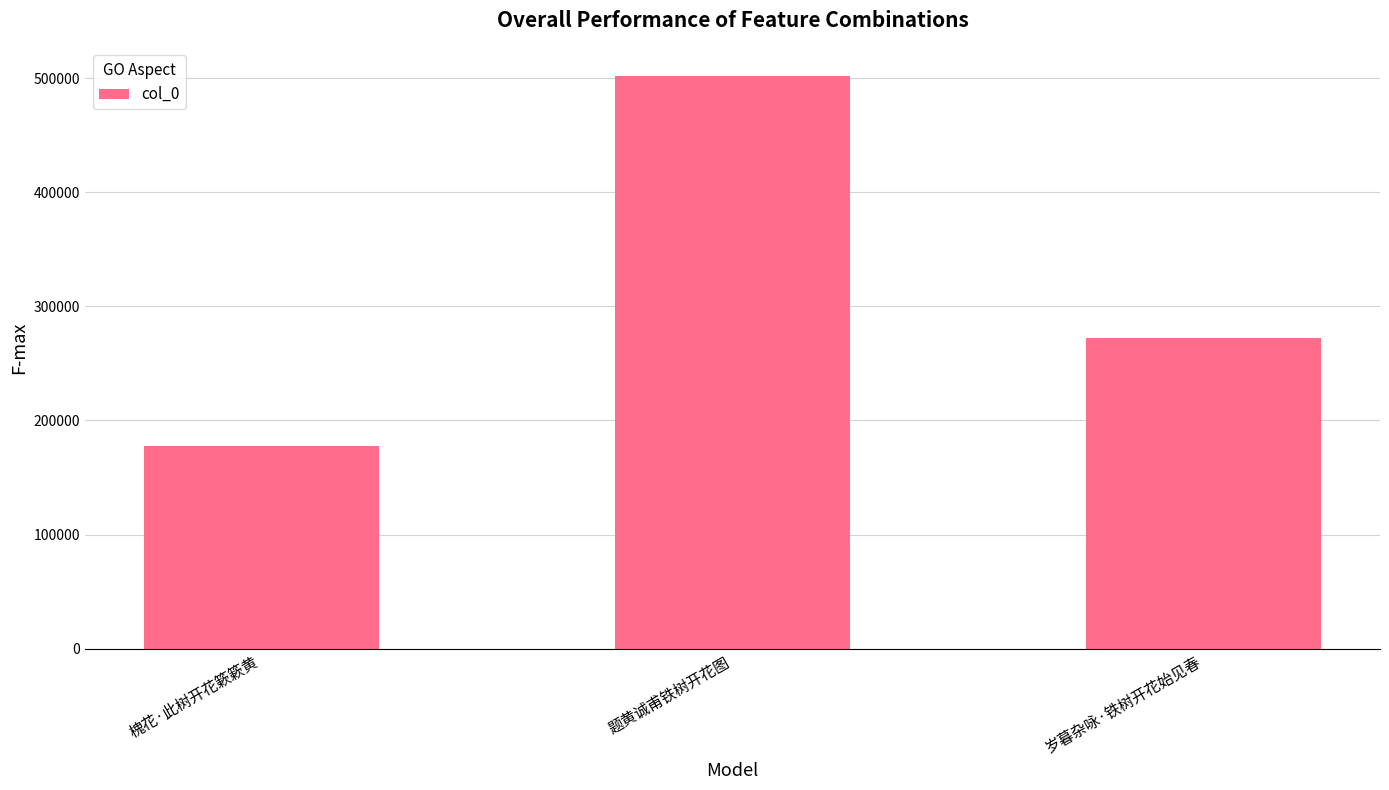

What is the minimum value shown in the chart?

177544